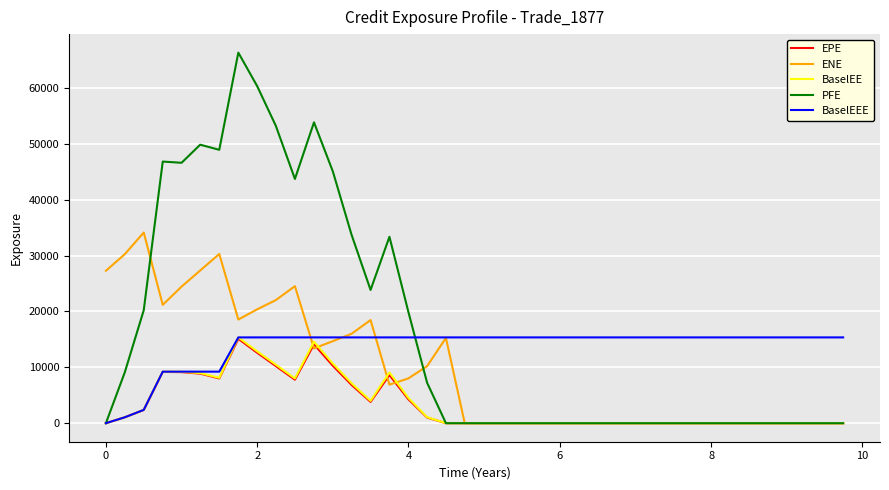

At how many categories does at least one series exceed 58324?

2